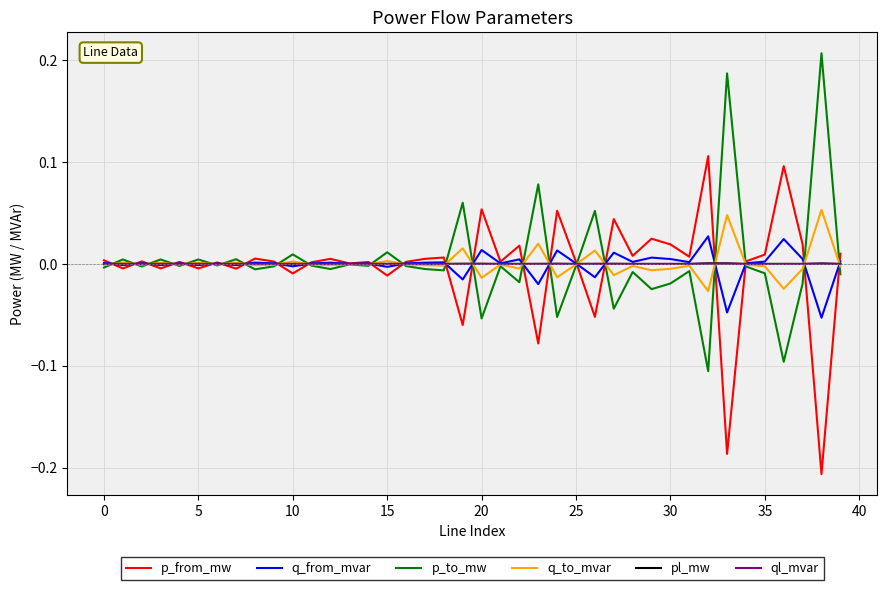

True or false: p_from_mw and pl_mw intersect in this chart.

True